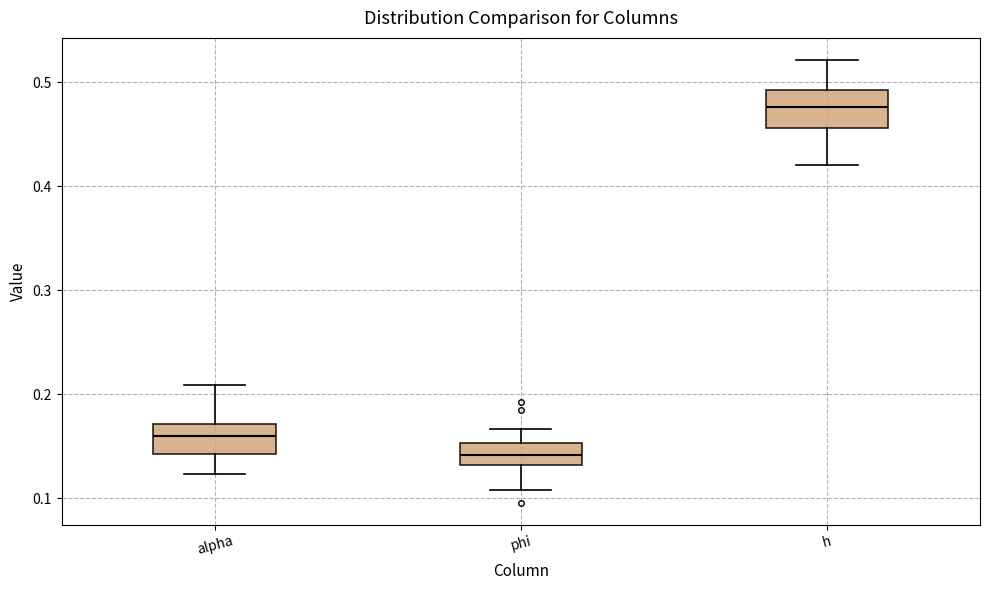

Reading left to right, read every box against the y-axis: the position of its median line, the range the box covers, and the ends of its whiskers. The values are not printed on the chart, so give them approximately, as read against the axis.

alpha: median 0.16, box 0.14 to 0.17, whiskers 0.12 to 0.21
phi: median 0.14, box 0.13 to 0.15, whiskers 0.11 to 0.17
h: median 0.48, box 0.46 to 0.49, whiskers 0.42 to 0.52